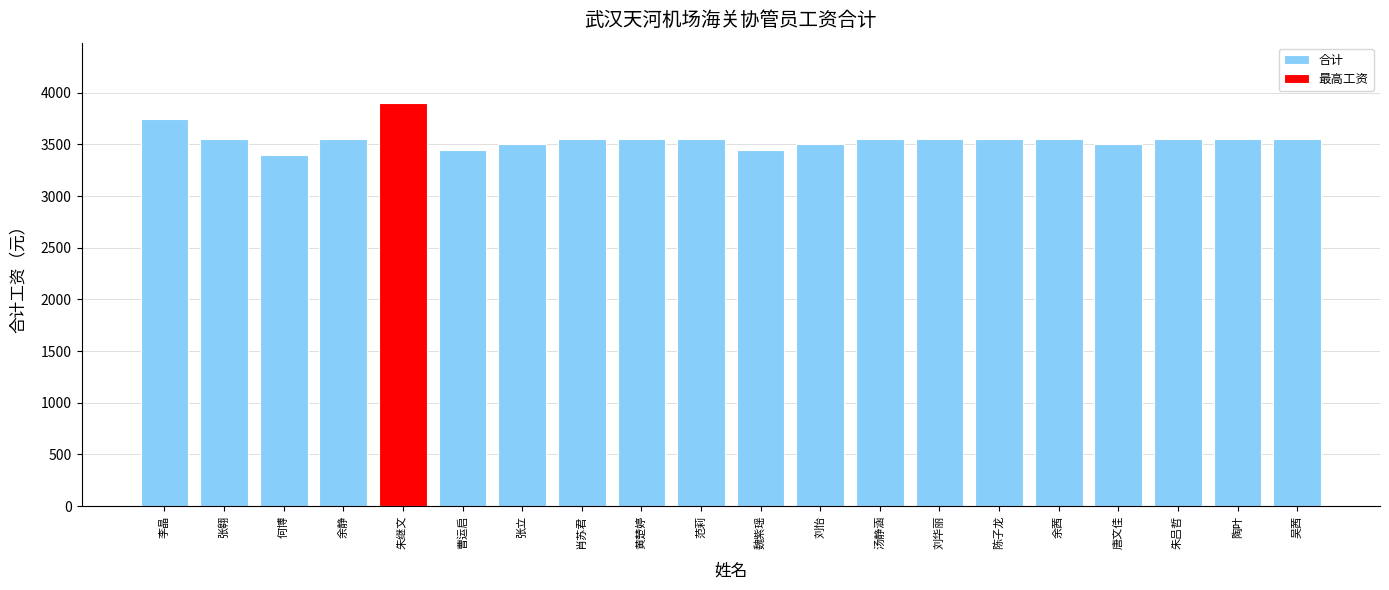

Reading left to right, list all the values displayed in this chart.

3750	3550	3400	3550	3900	3450	3500	3550	3550	3550	3450	3500	3550	3550	3550	3550	3500	3550	3550	3550